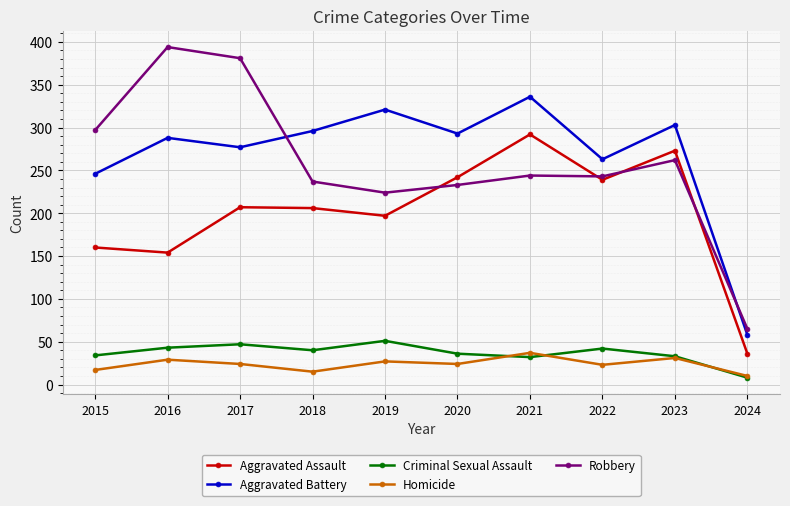

Which series has the largest total across all categories?

Aggravated Battery